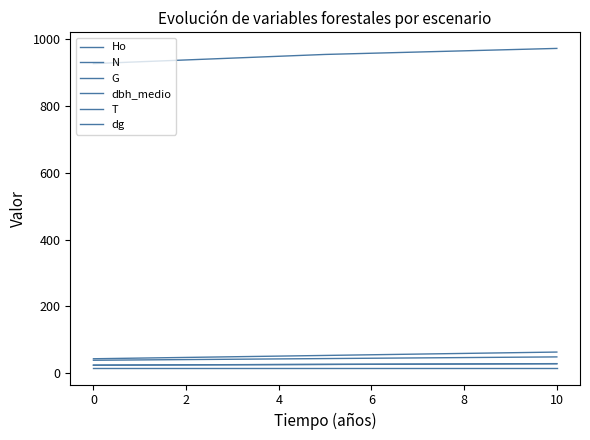

What are all the series names shown in the legend?

Ho, N, G, dbh_medio, T, dg